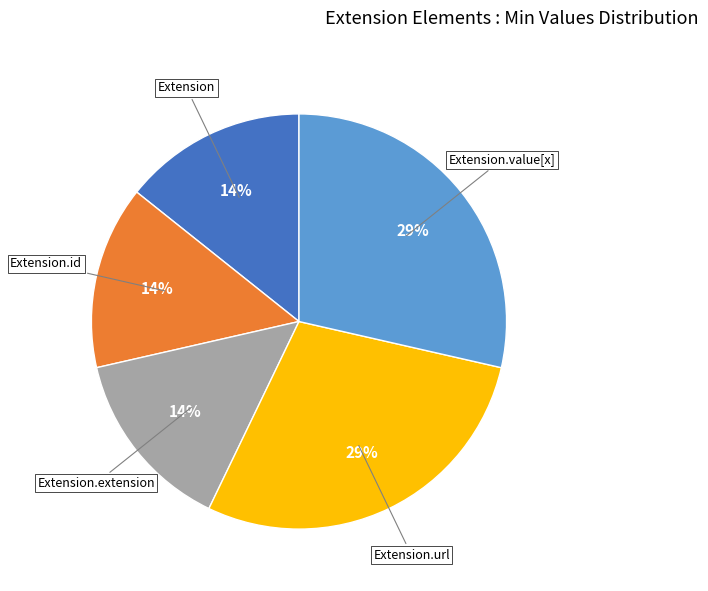

Is the sum of Extension.id and Extension.url greater than half?

No